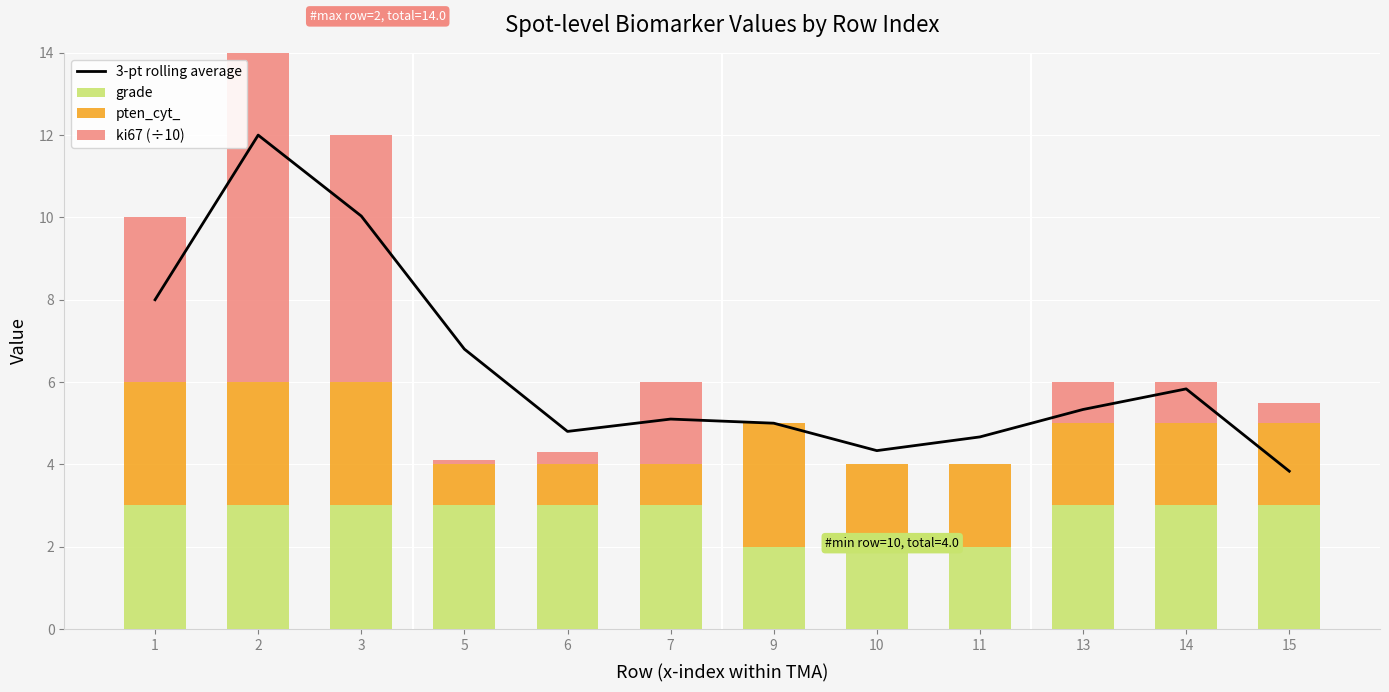

Where is pten_cyt_ nearest to the value 2?

10